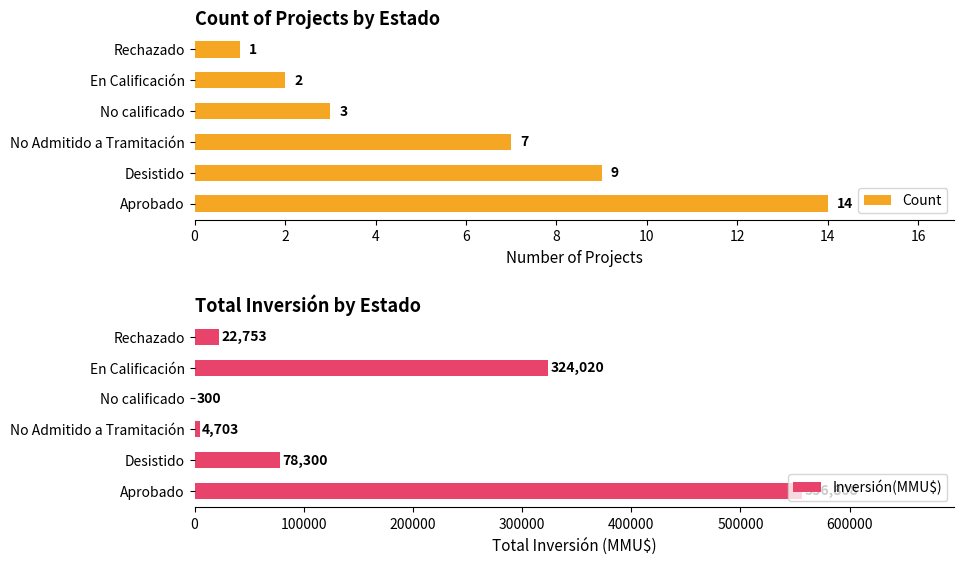

Rank the series by their maximum value, from highest to lowest.

Inversión(MMU$), Count